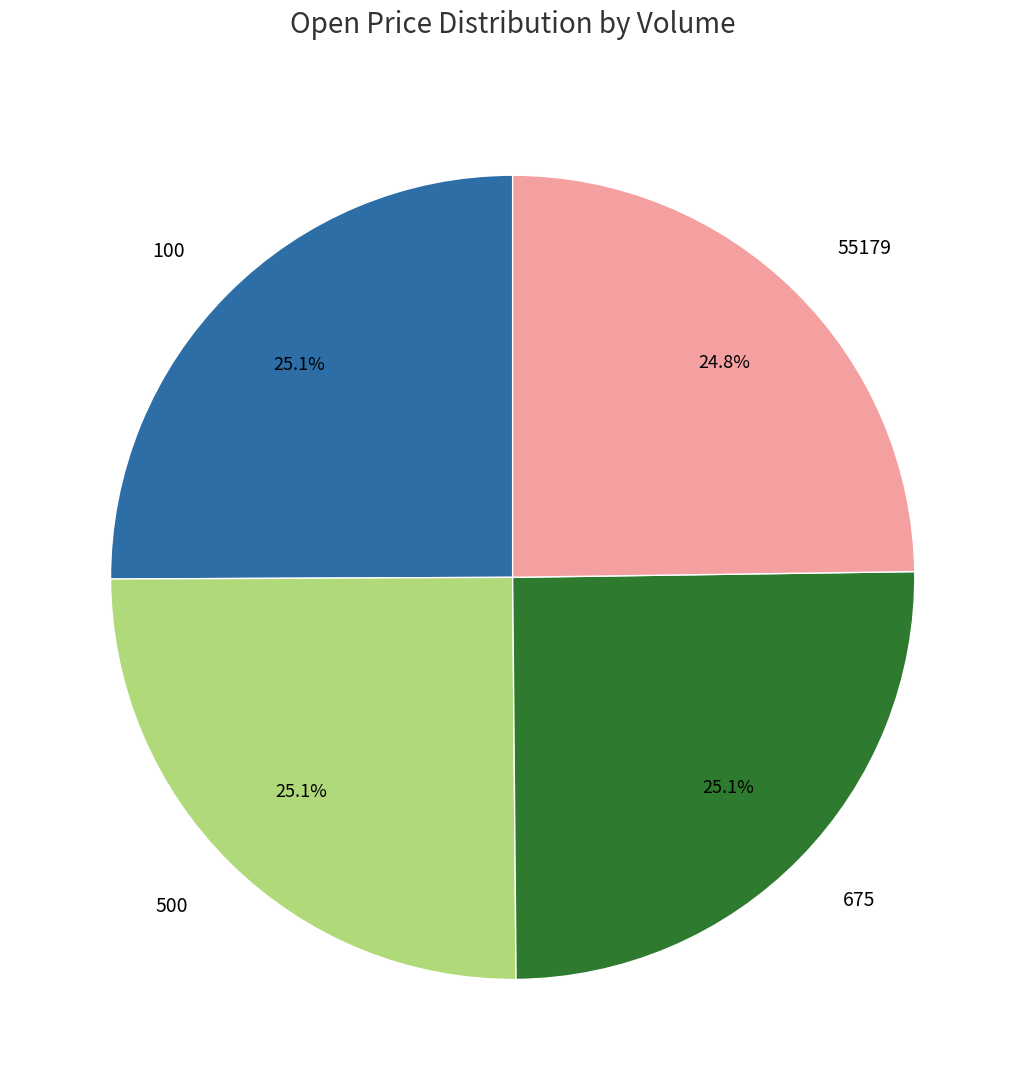

Do 675 and 500 together represent more than half of the pie?

Yes